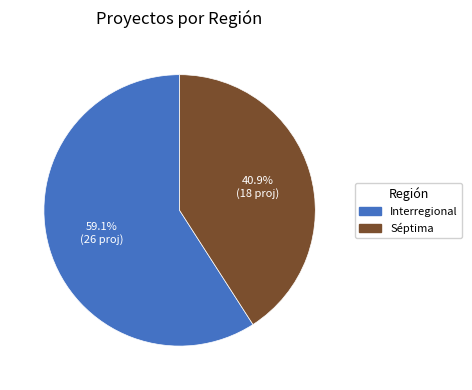

Is there a majority slice in this chart?

Yes